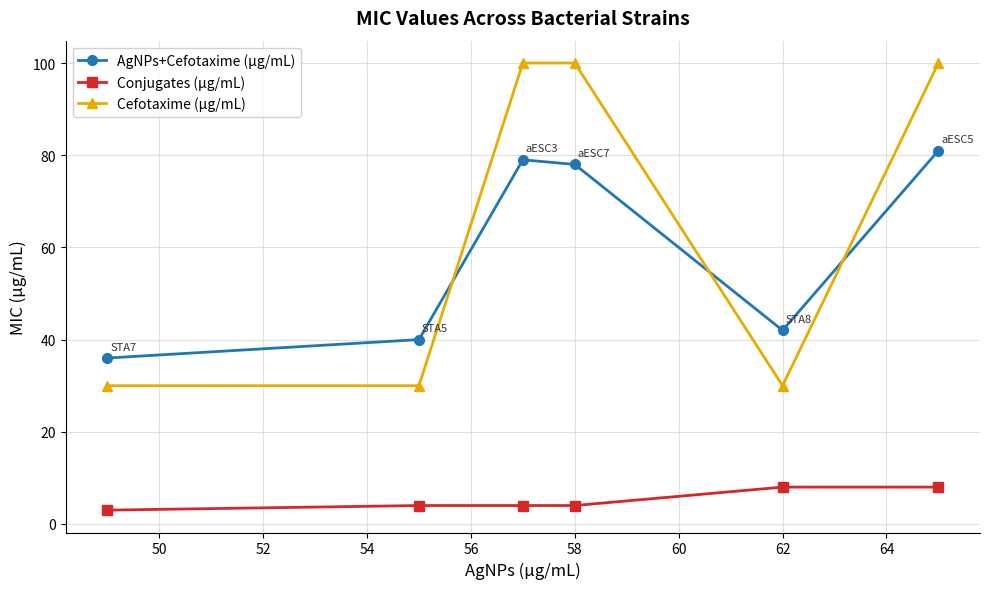

List the series in order of their peak value, lowest first.

Conjugates (µg/mL), AgNPs+Cefotaxime (µg/mL), Cefotaxime (µg/mL)